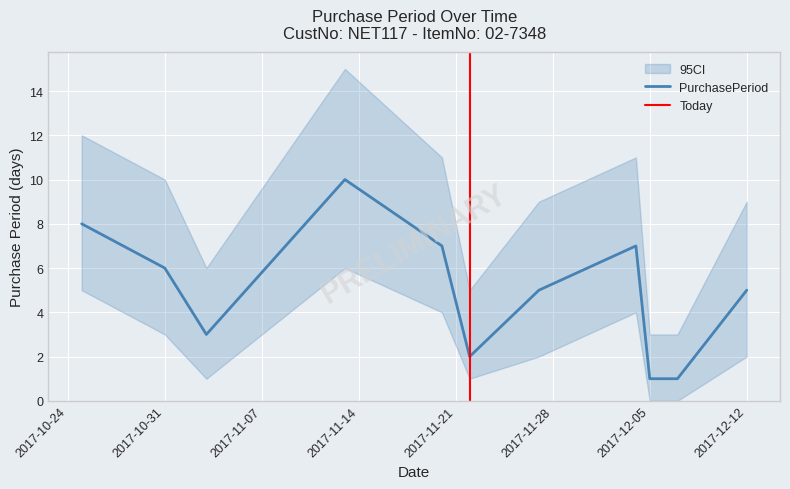

At which category does the chart reach its peak across all series?

2017-11-13